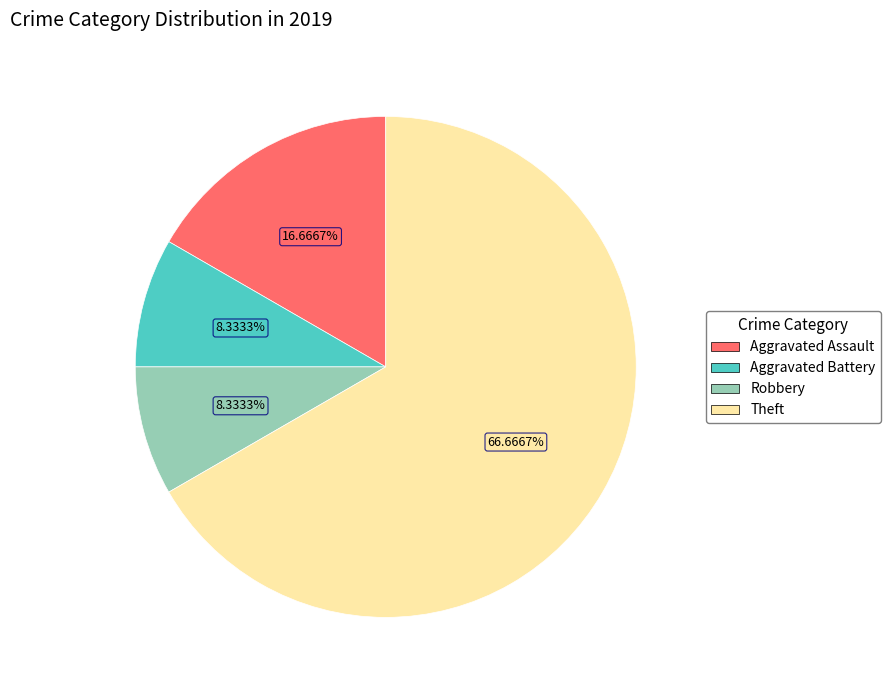

The Theft slice represents 67% of the pie. True or false?

True